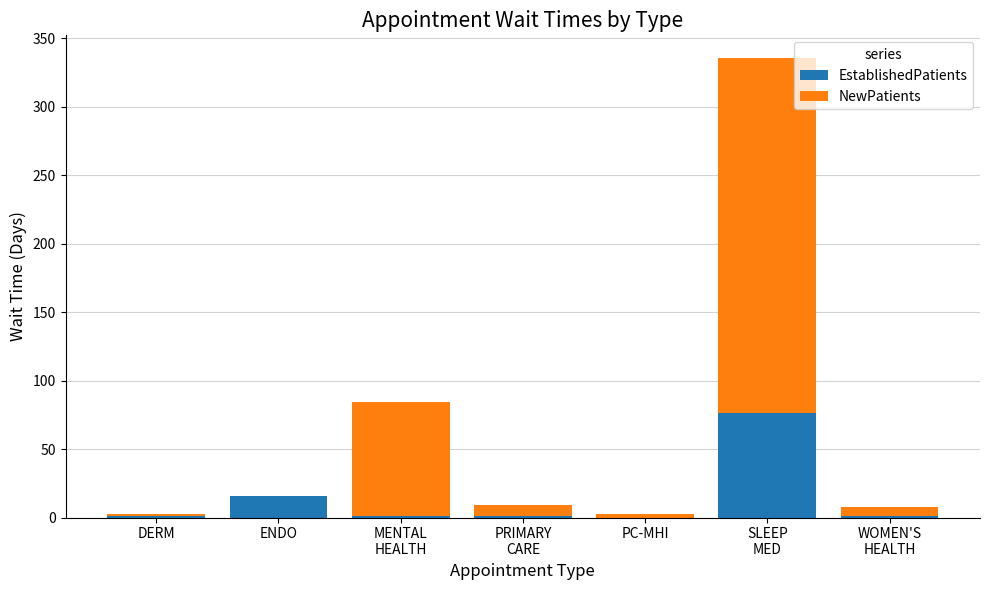

The EstablishedPatients series shows 47.7 at PC-MHI. True or false?

False